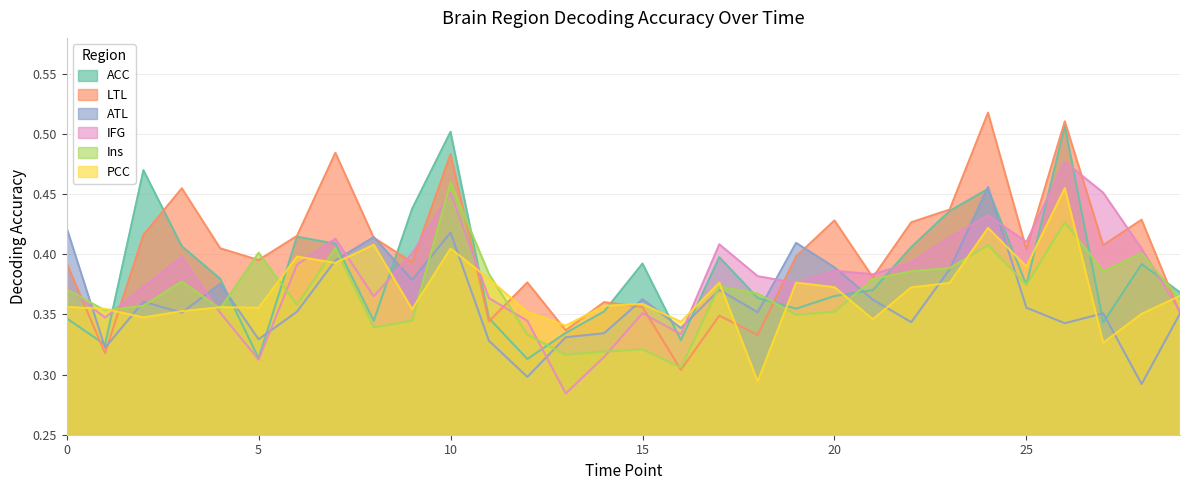

How many lines are shown in the chart?

6